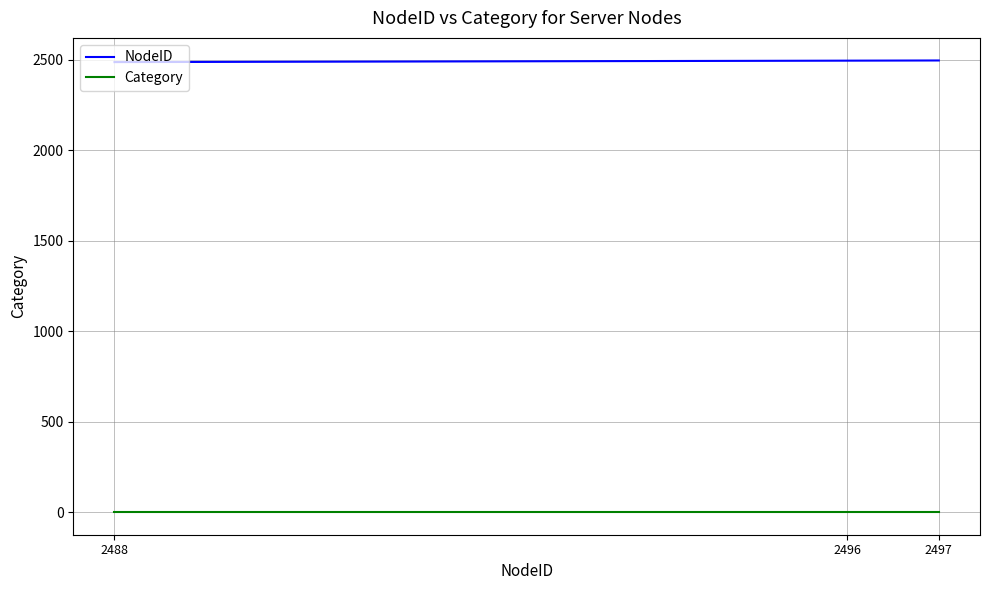

Rank the series by their maximum value, from highest to lowest.

NodeID, Category